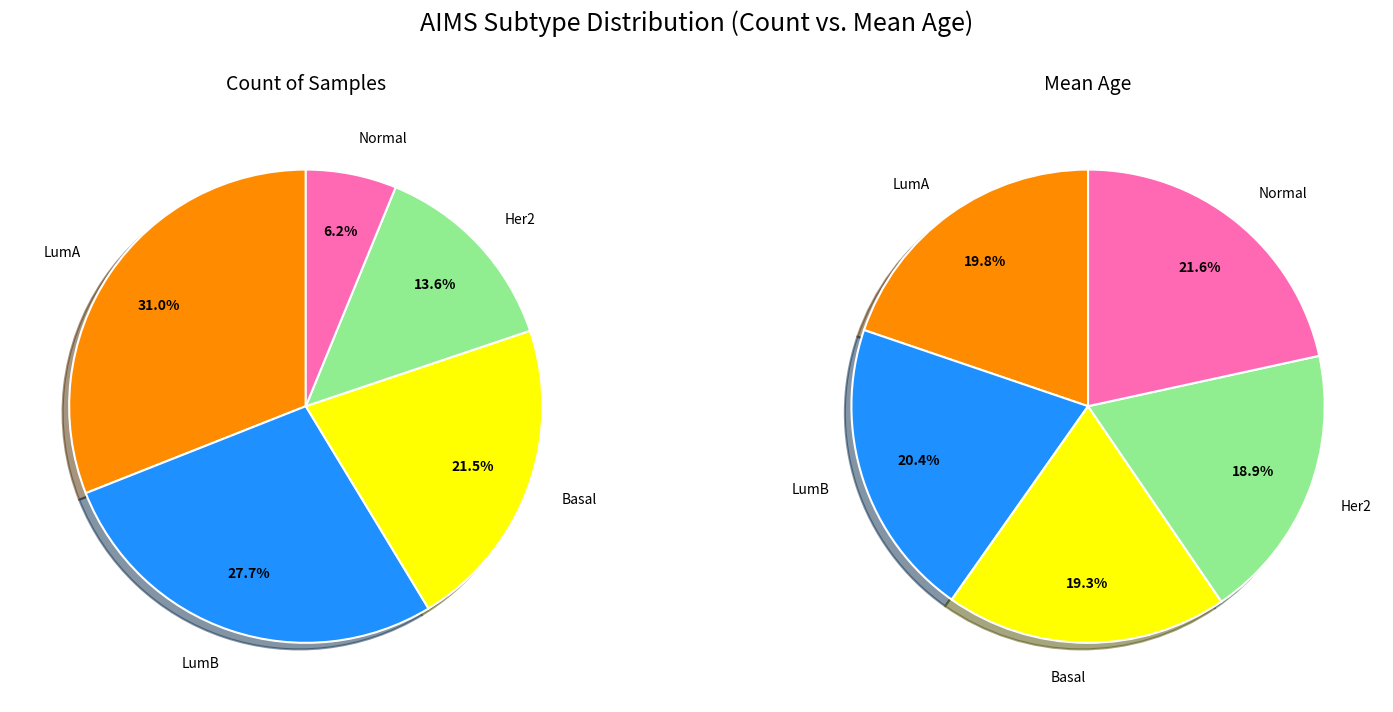

Approximately how many times larger is the value at Her2 compared to Basal?

0.6